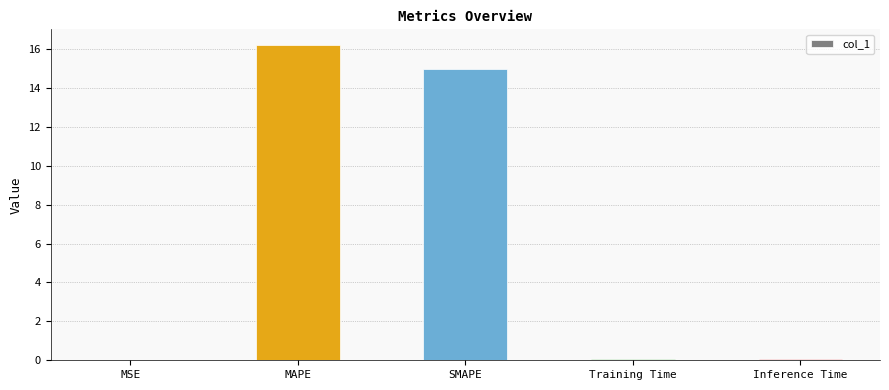

The chart shows a value of 16.2 at MAPE. True or false?

True